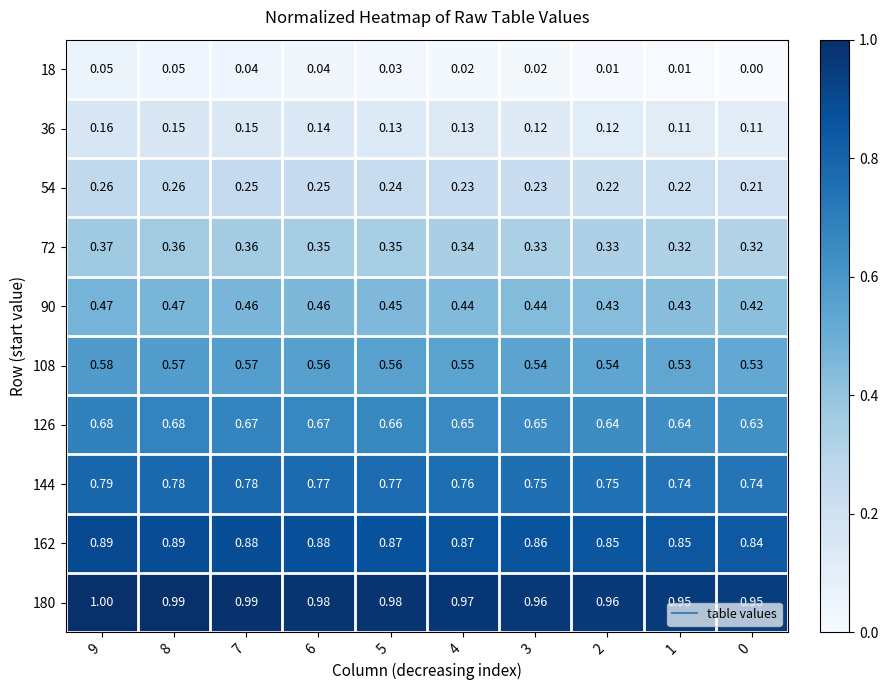

At which category is the sum across all series the highest?

9